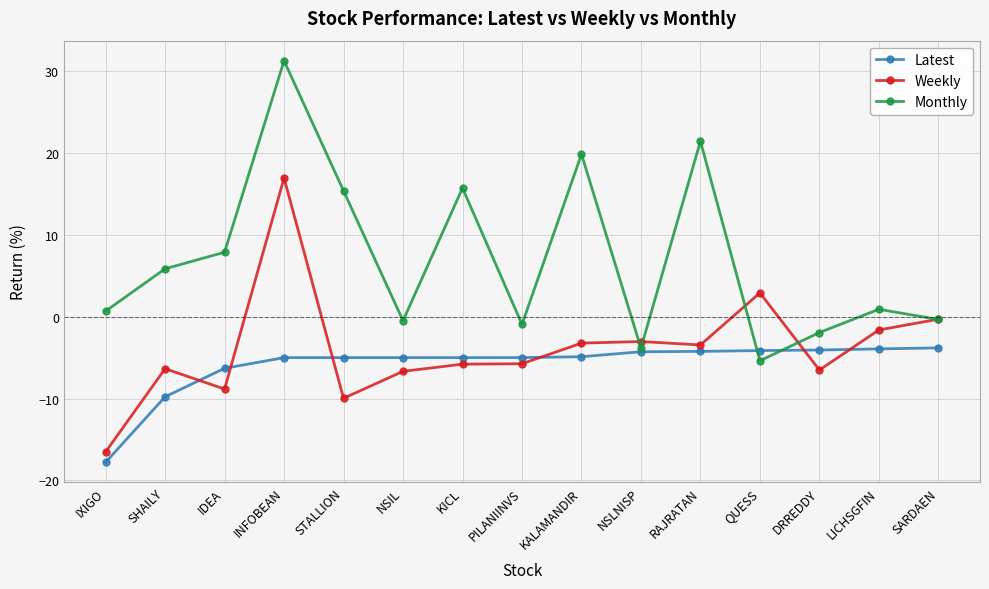

Rank the series by their maximum value, from lowest to highest.

Latest, Weekly, Monthly